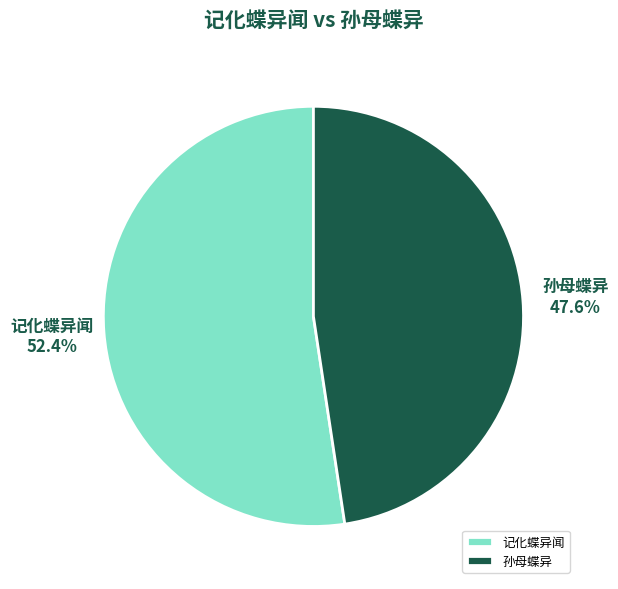

What percentage is the 记化蝶异闻 slice, to the nearest percent?

52%